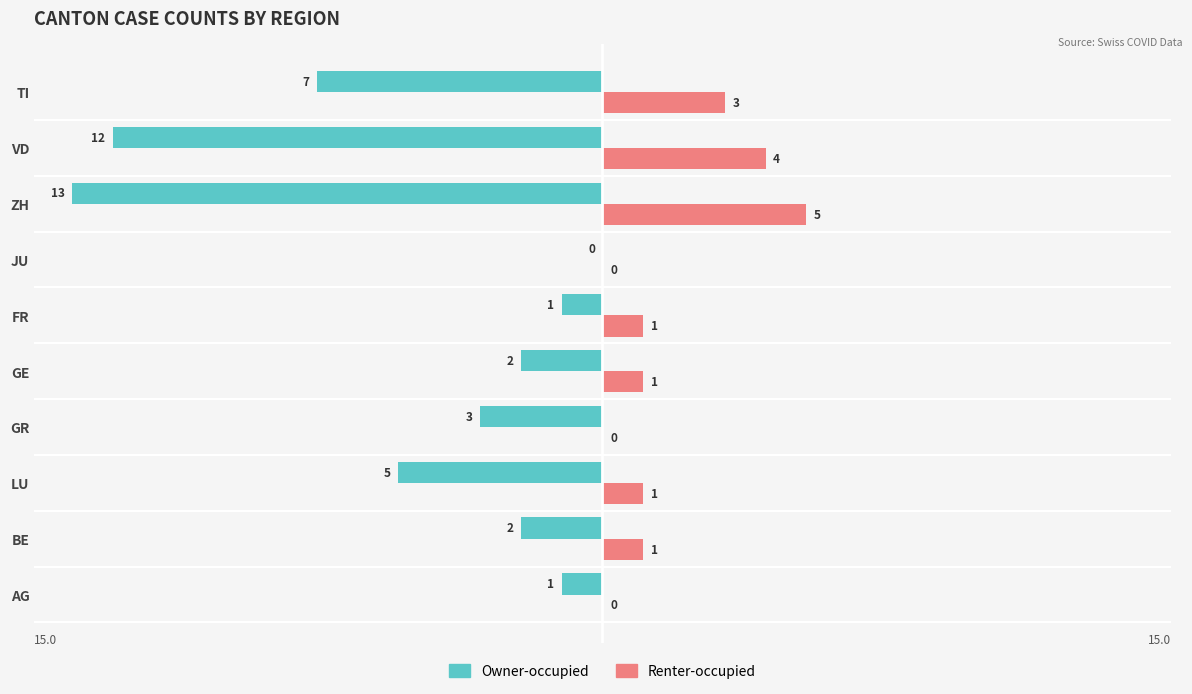

What are all the series names shown in the legend?

Owner-occupied, Renter-occupied